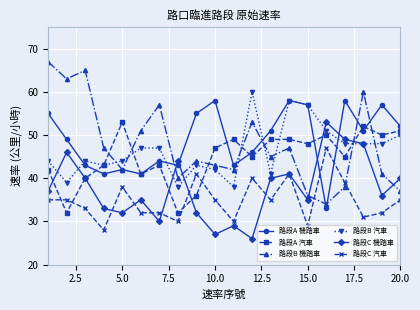

What is the difference between the maximum and minimum values in the 路段B 機踏車 series?

33